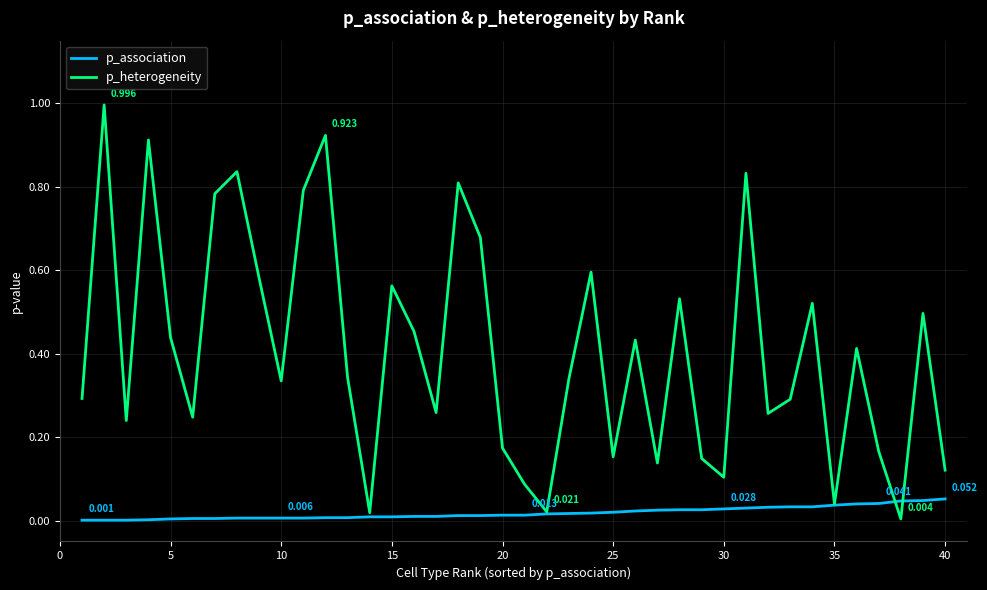

Which series has the largest range (max minus min)?

p_heterogeneity